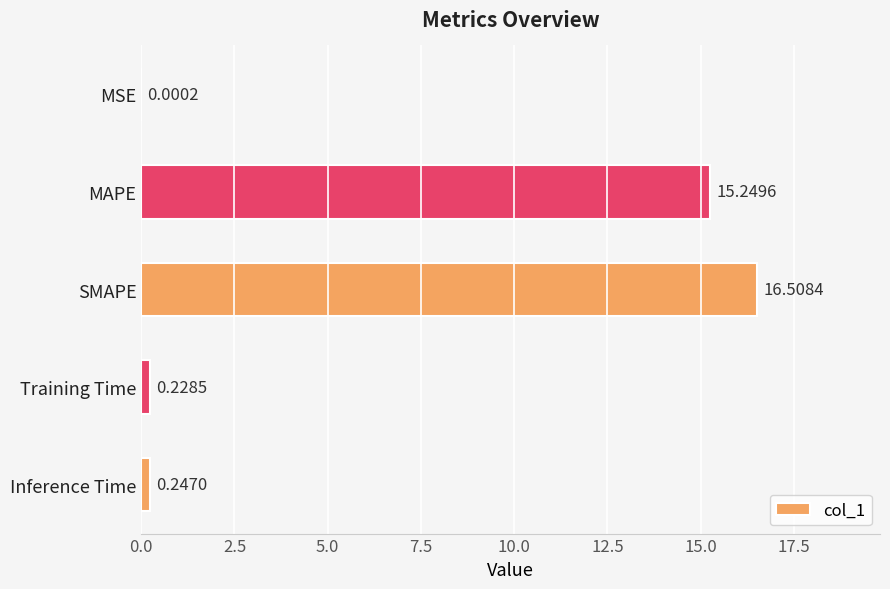

Count the number of categories in the chart.

5